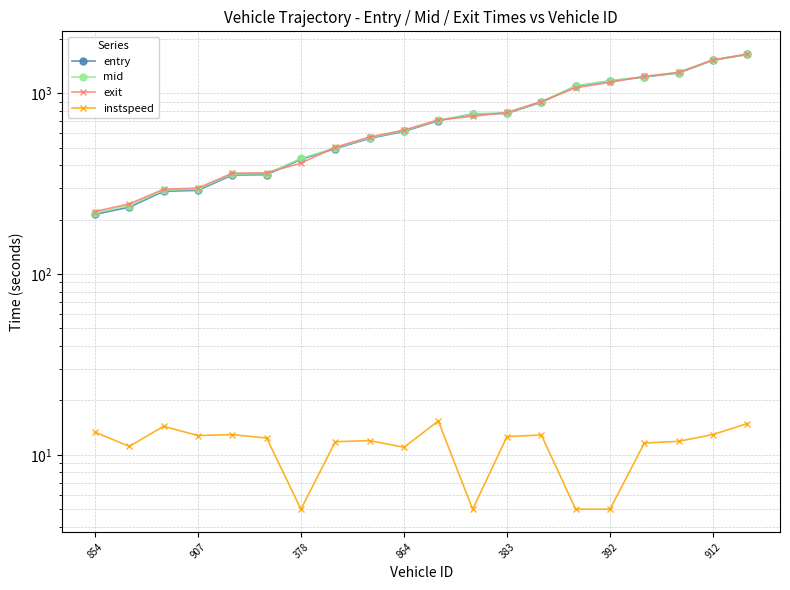

Is it true that instspeed equals 4.0 at 907?

False